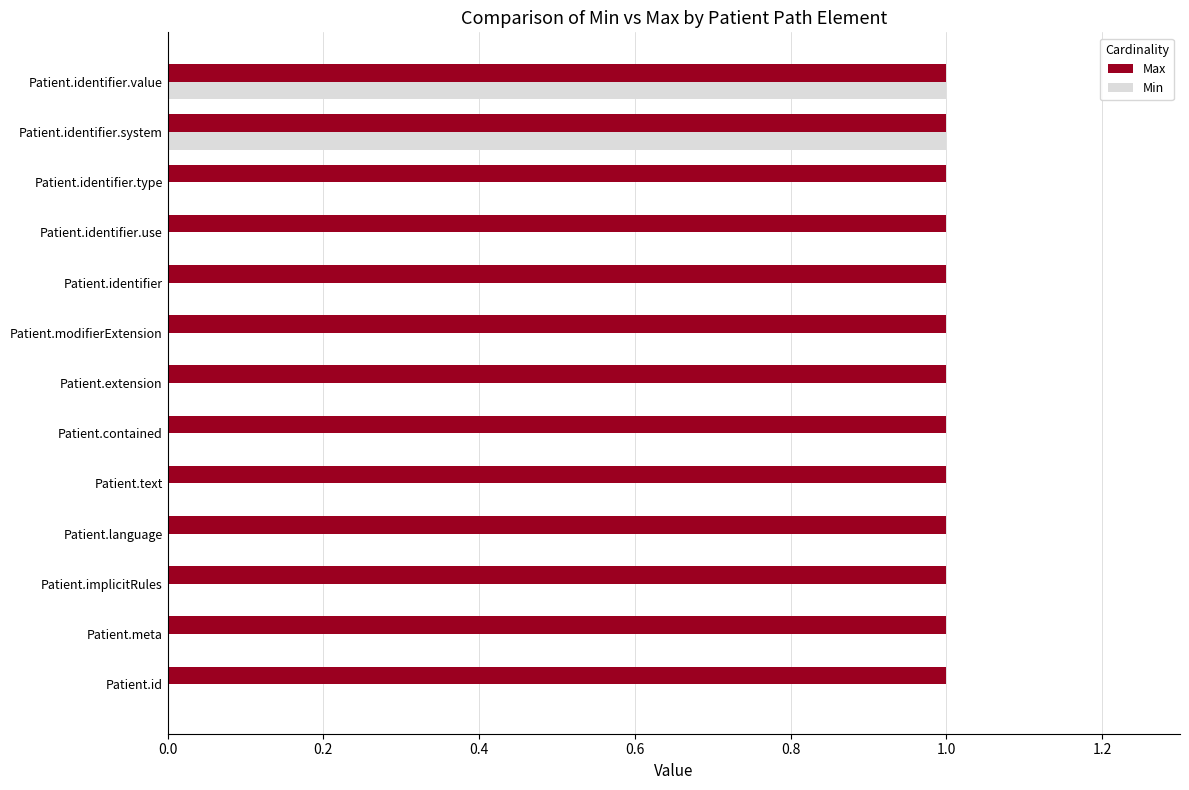

How many data points does each series have?

13